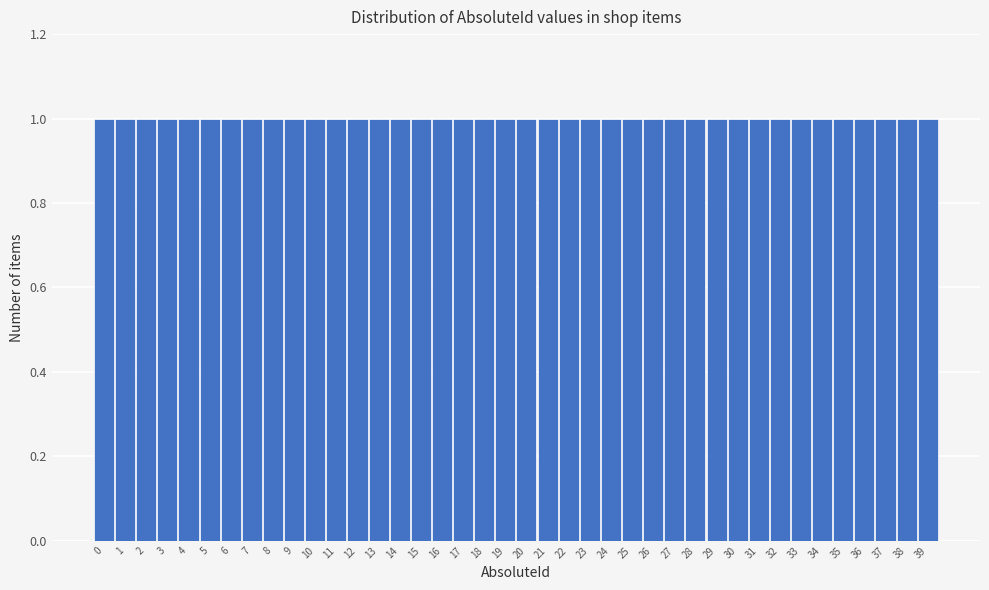

Reading left to right, list every bar in this chart as the range it spans on the x-axis followed by its height. The values are not printed on the chart, so give them approximately, as read against the axis.

-0.5 to 0.5: 1
0.5 to 1.5: 1
1.5 to 2.5: 1
2.5 to 3.5: 1
3.5 to 4.5: 1
4.5 to 5.5: 1
5.5 to 6.5: 1
6.5 to 7.5: 1
7.5 to 8.5: 1
8.5 to 9.5: 1
9.5 to 10.5: 1
10.5 to 11.5: 1
11.5 to 12.5: 1
12.5 to 13.5: 1
13.5 to 14.5: 1
14.5 to 15.5: 1
15.5 to 16.5: 1
16.5 to 17.5: 1
17.5 to 18.5: 1
18.5 to 19.5: 1
19.5 to 20.5: 1
20.5 to 21.5: 1
21.5 to 22.5: 1
22.5 to 23.5: 1
23.5 to 24.5: 1
24.5 to 25.5: 1
25.5 to 26.5: 1
26.5 to 27.5: 1
27.5 to 28.5: 1
28.5 to 29.5: 1
29.5 to 30.5: 1
30.5 to 31.5: 1
31.5 to 32.5: 1
32.5 to 33.5: 1
33.5 to 34.5: 1
34.5 to 35.5: 1
35.5 to 36.5: 1
36.5 to 37.5: 1
37.5 to 38.5: 1
38.5 to 39.5: 1